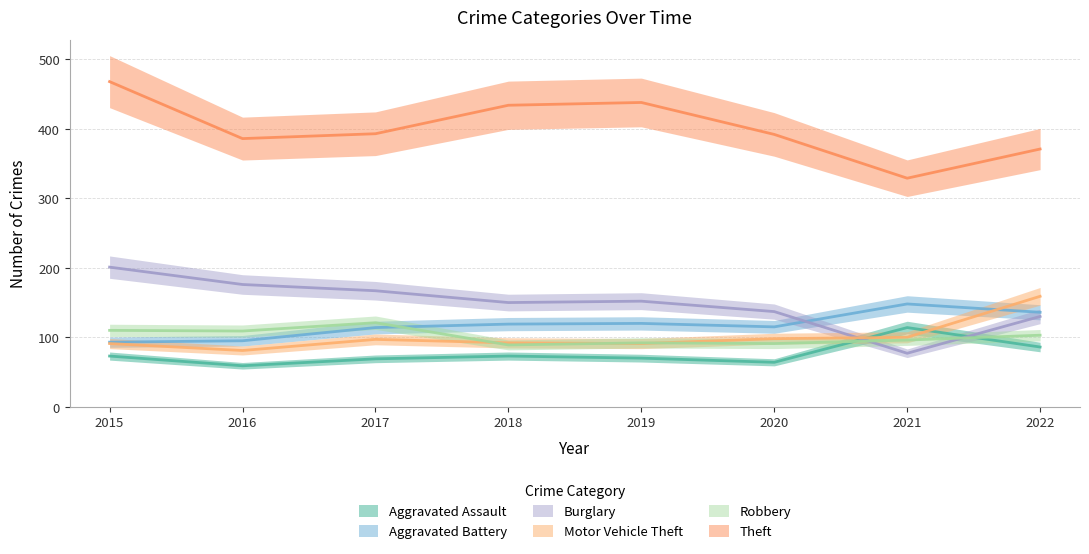

What is the total value across all series at 2021?

864